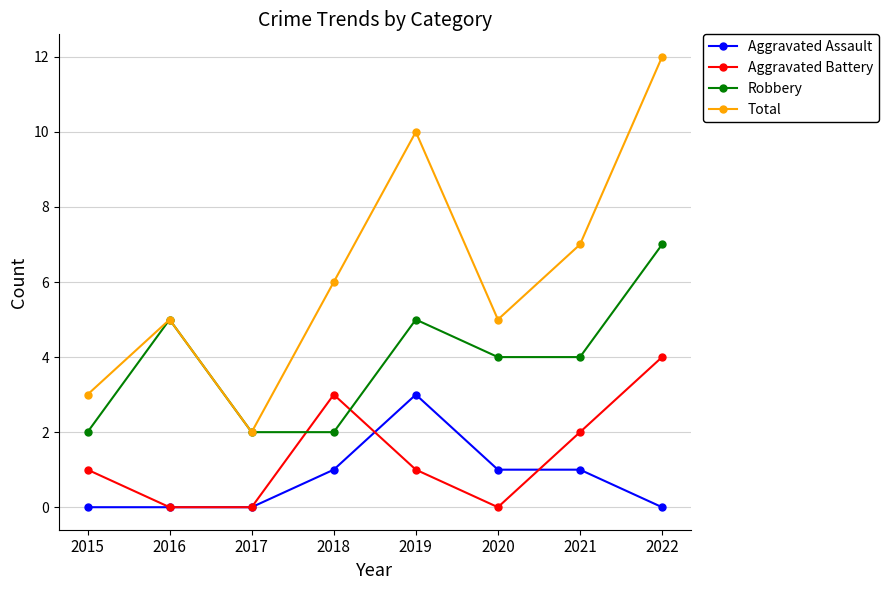

Is the value of Aggravated Battery at 2018 greater than the value of Aggravated Assault at 2015?

Yes